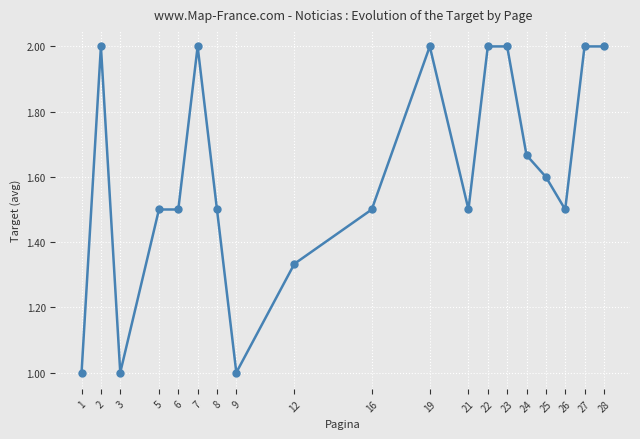

What is the sum of all values?

30.6